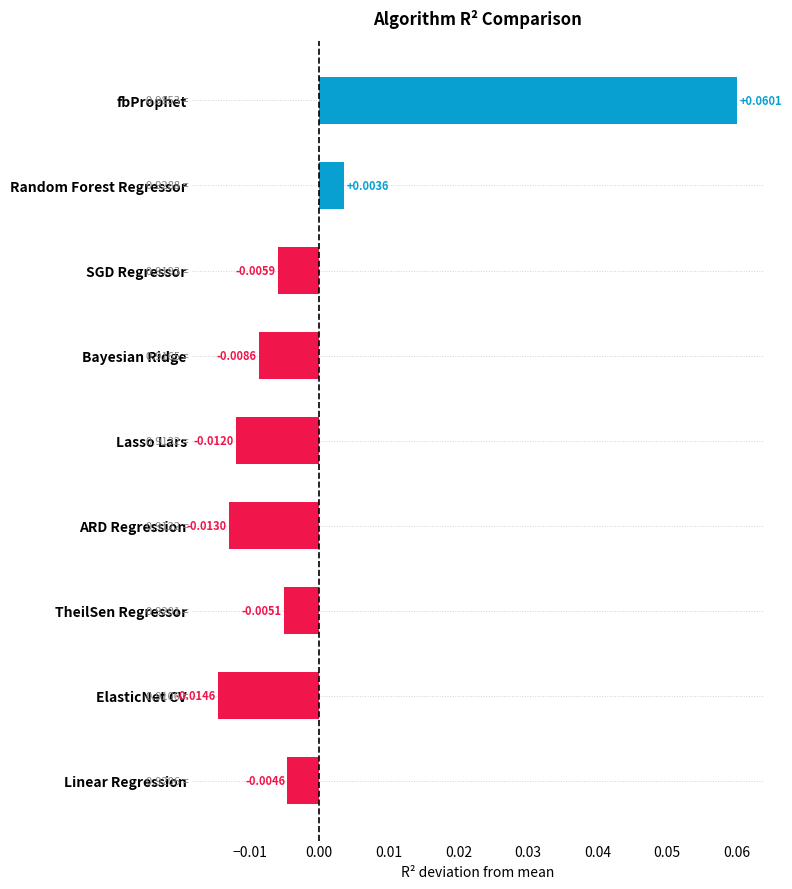

What is the label of the 1st bar from the bottom?

Linear Regression